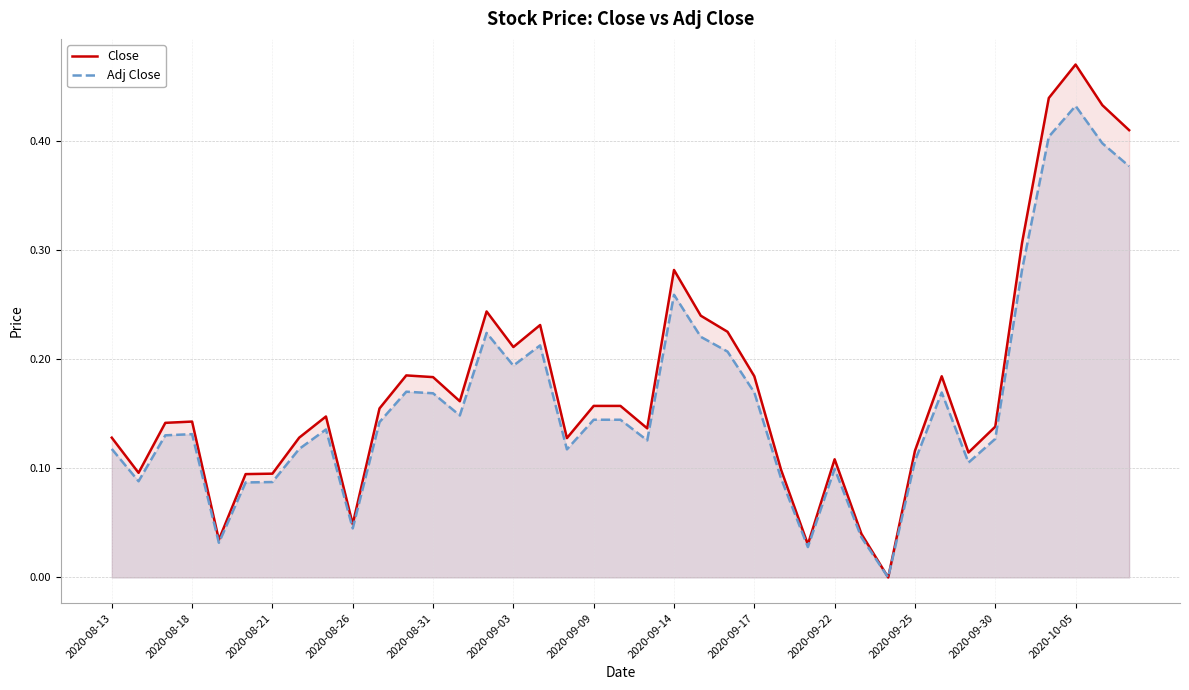

Which series has the widest spread of values?

Close